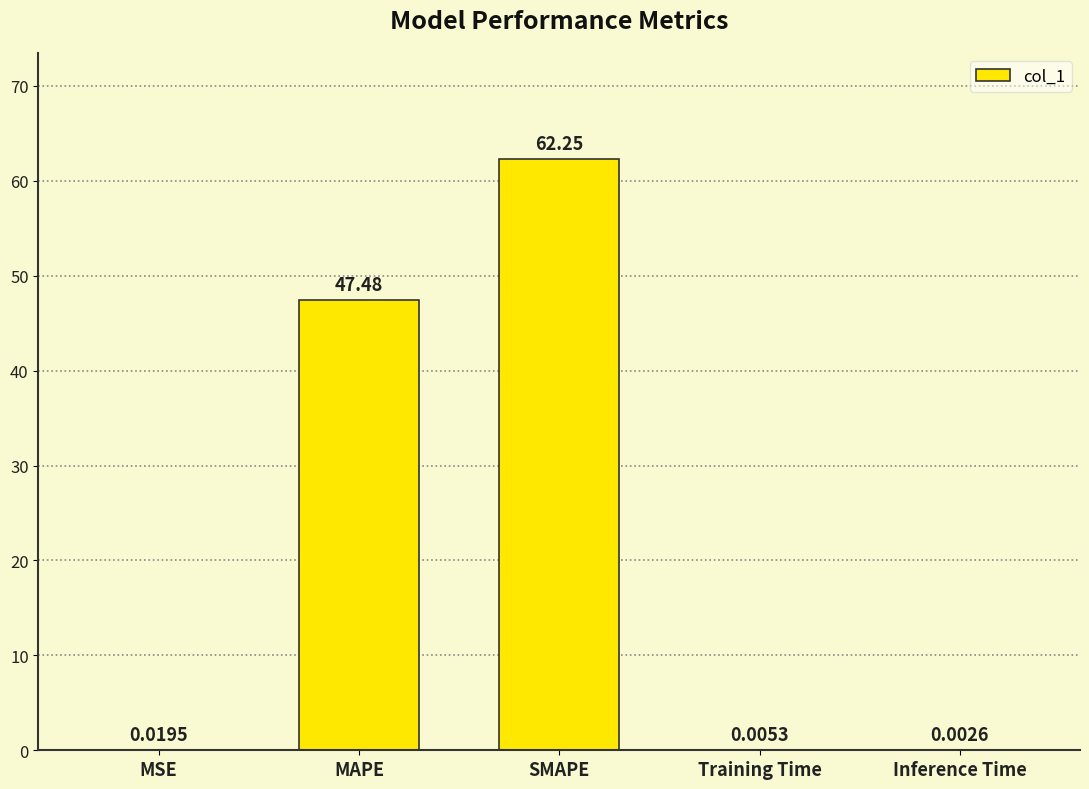

The chart shows a value of 20.8 at MAPE. True or false?

False